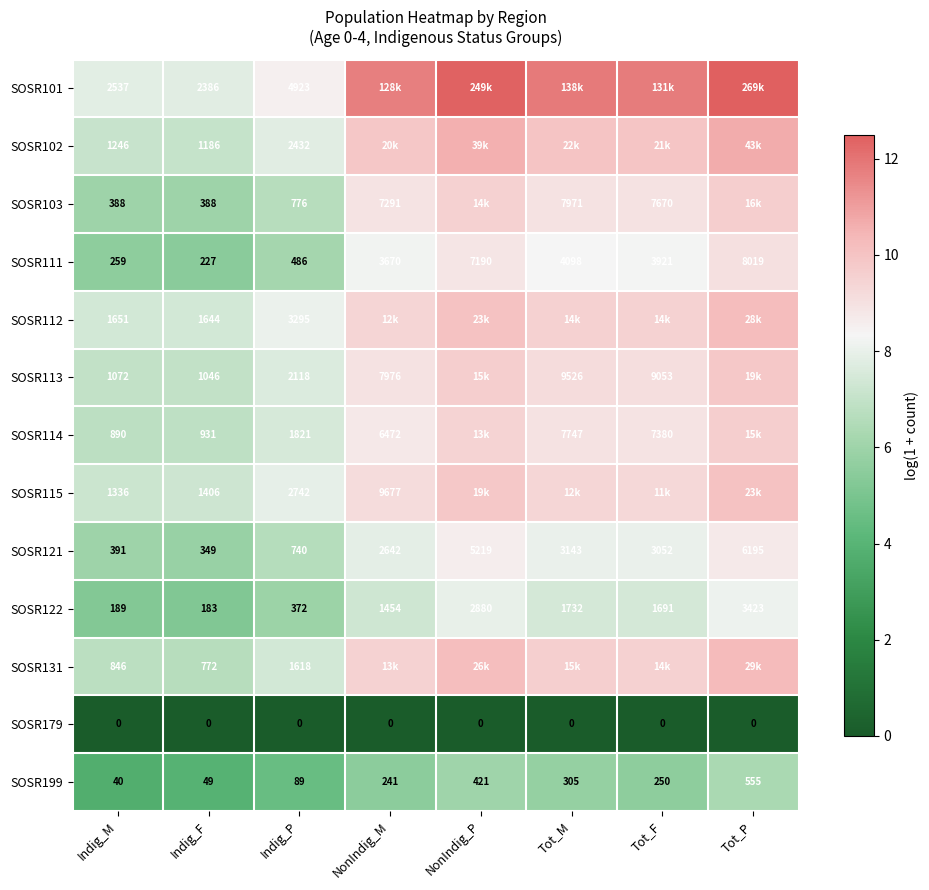

Count the number of categories in the chart.

8